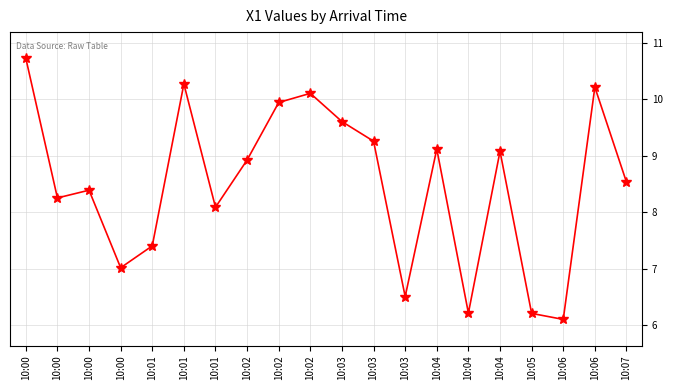

How many lines are shown in the chart?

1